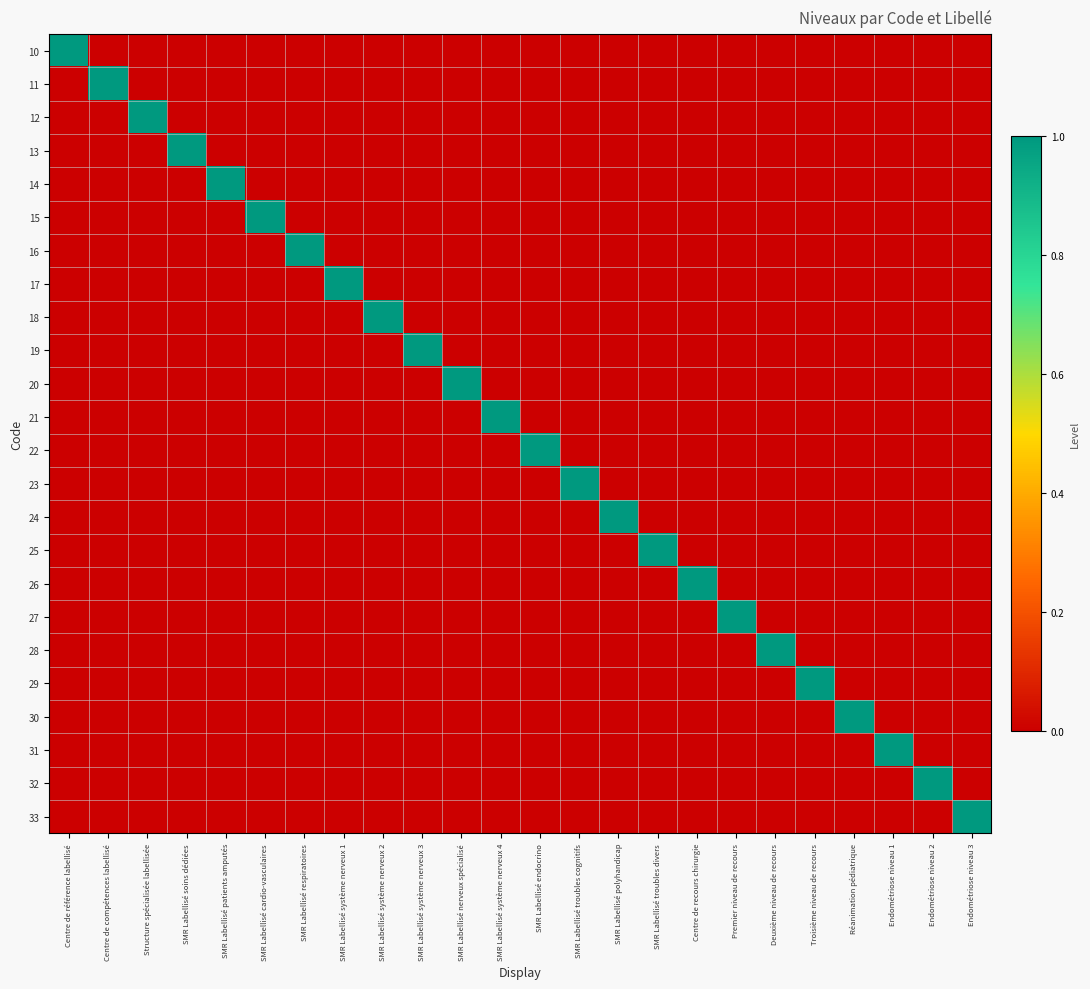

Between SMR Labellisé nerveux spécialisé and SMR Labellisé polyhandicap, which is larger?

SMR Labellisé nerveux spécialisé